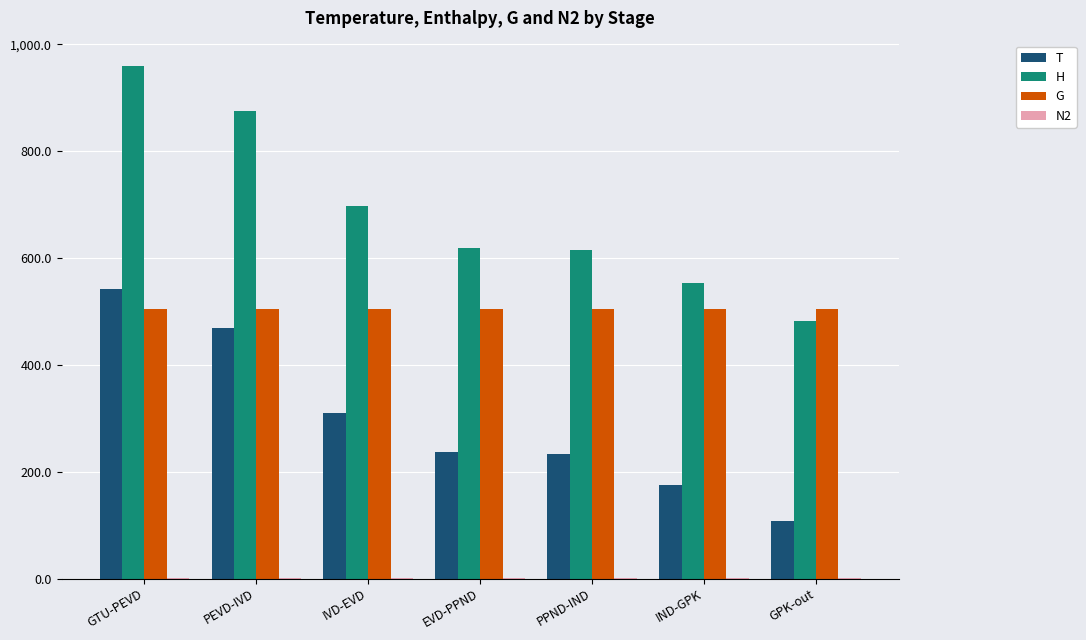

What is the sum of all H values?

4799.7